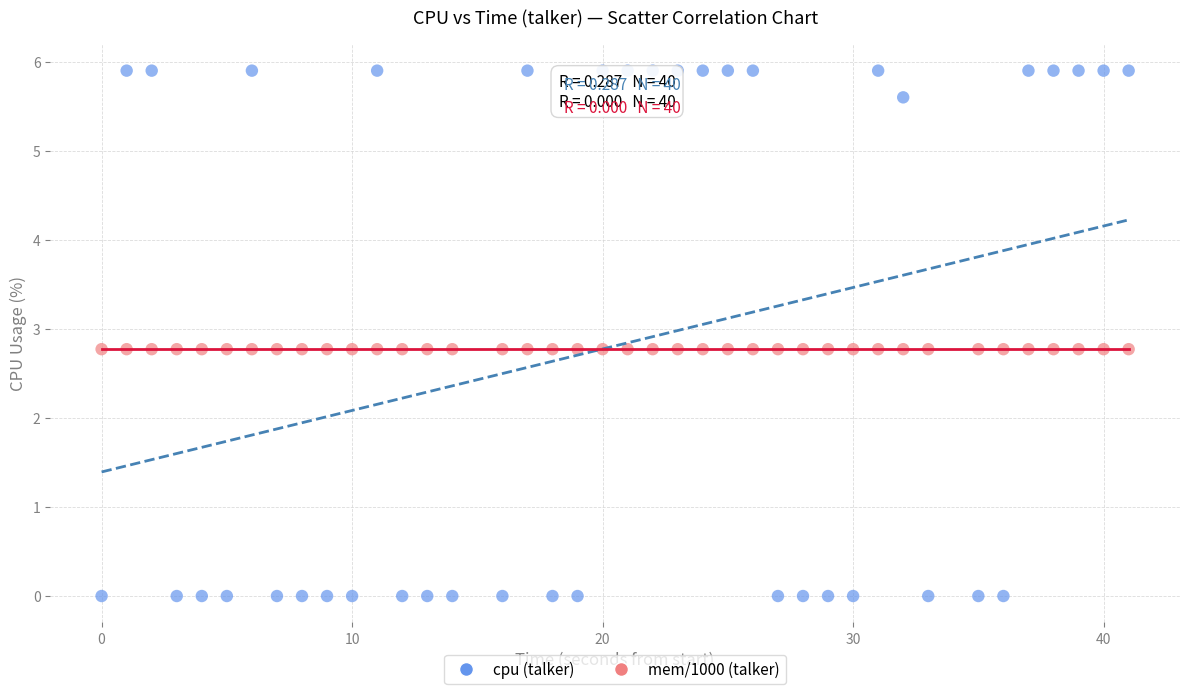

Count the number of points in this scatter plot.

80